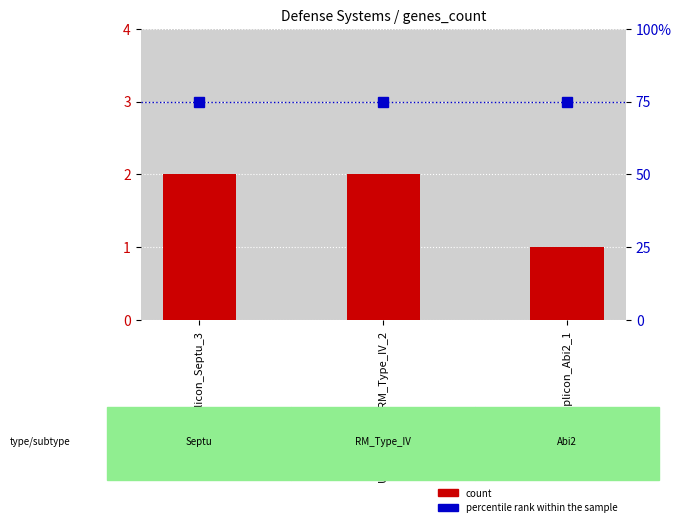

Between UserReplicon_RM_Type_IV_2 and UserReplicon_Abi2_1, which series saw the biggest shift?

count